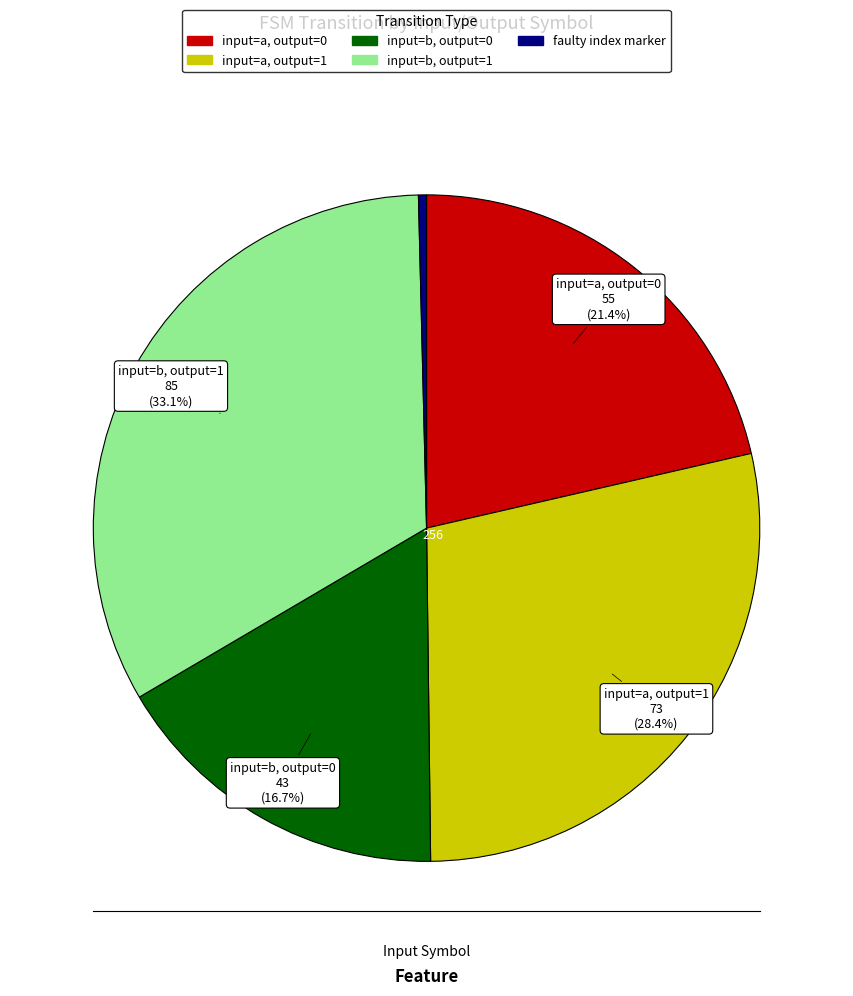

What portion of the pie excludes input=a, output=1?

71.6%